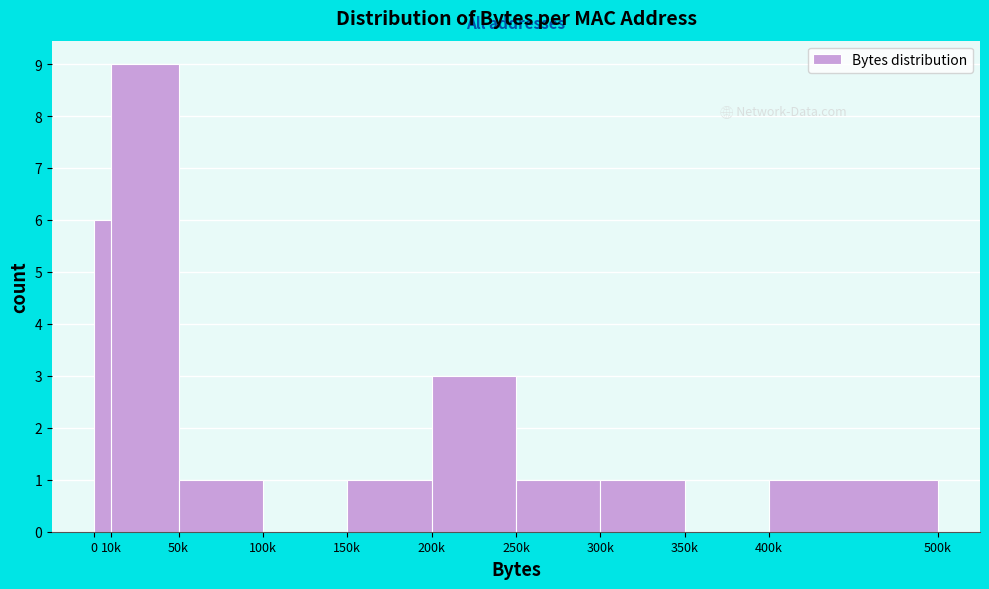

Reading right to left, extract all data points from this chart.

400k=1	350k=0	300k=1	250k=1	200k=3	150k=1	100k=0	50k=1	10k=9	0=6